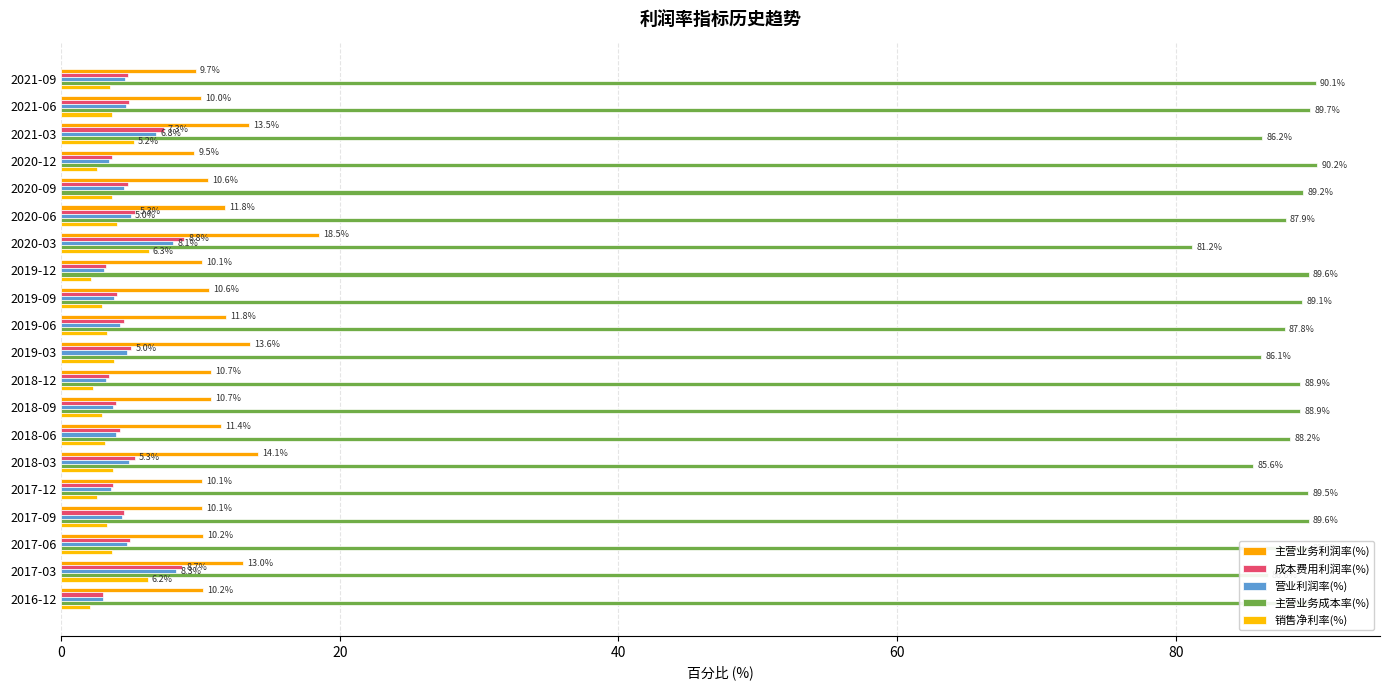

How many data points in 营业利润率(%) are less than 4?

8